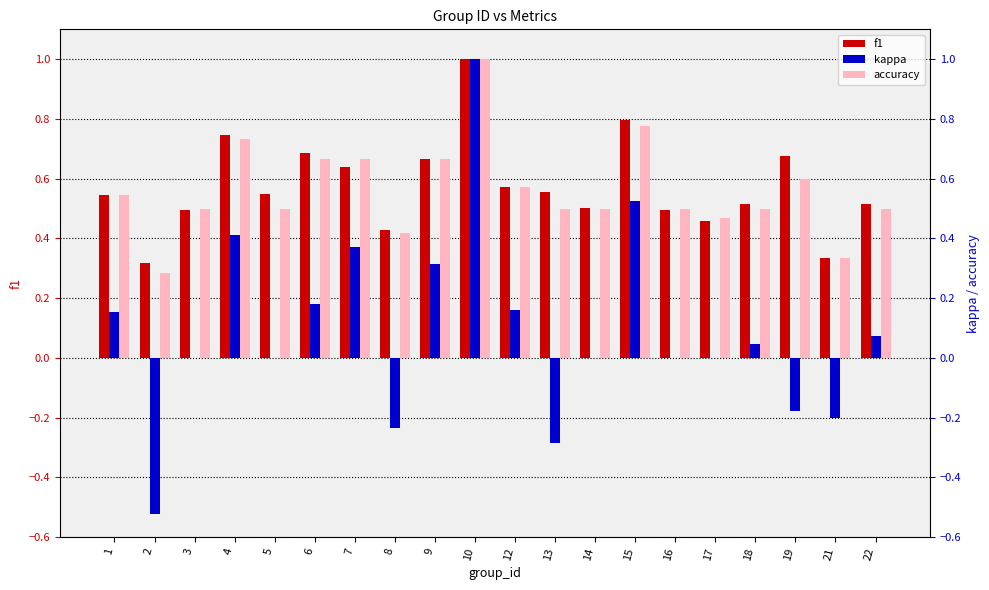

Reading left to right, extract all data points from this chart.

f1: 1=0.5	2=0.3	3=0.5	4=0.7	5=0.5	6=0.7	7=0.6	8=0.4	9=0.7	10=1.0	12=0.6	13=0.6	14=0.5	15=0.8	16=0.5	17=0.5	18=0.5	19=0.7	21=0.3	22=0.5
kappa: 1=0.2	2=-0.5	3=0.0	4=0.4	5=0.0	6=0.2	7=0.4	8=-0.2	9=0.3	10=1.0	12=0.2	13=-0.3	14=0.0	15=0.5	16=0.0	17=0.0	18=0.0	19=-0.2	21=-0.2	22=0.1
accuracy: 1=0.5	2=0.3	3=0.5	4=0.7	5=0.5	6=0.7	7=0.7	8=0.4	9=0.7	10=1.0	12=0.6	13=0.5	14=0.5	15=0.8	16=0.5	17=0.5	18=0.5	19=0.6	21=0.3	22=0.5